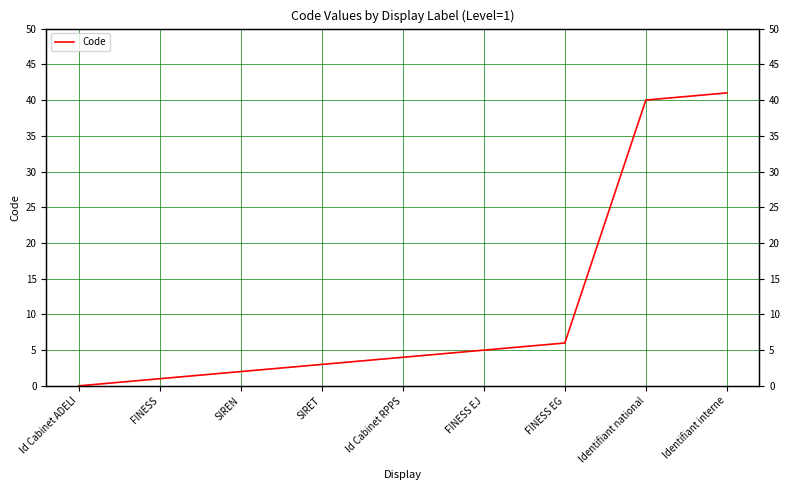

Reading left to right, transcribe all the data shown in this chart.

0	1	2	3	4	5	6	40	41